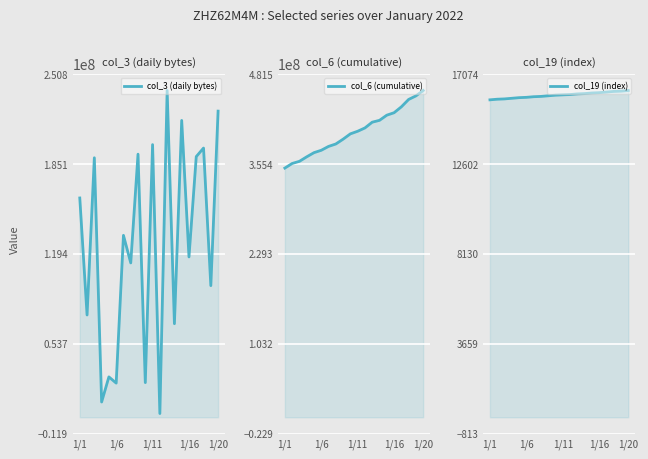

How many lines are shown in the chart?

3